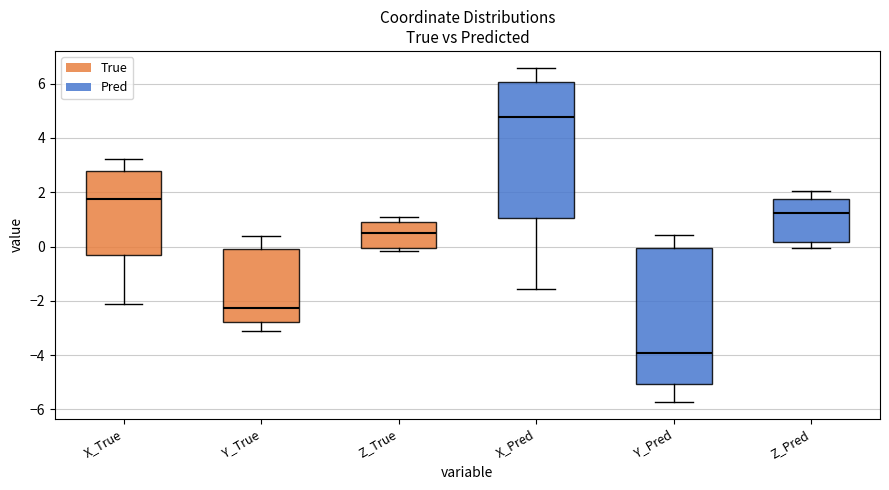

Reading left to right, read every box against the y-axis: the position of its median line, the range the box covers, and the ends of its whiskers. The values are not printed on the chart, so give them approximately, as read against the axis.

X_True: median 1.8, box -0.2 to 2.8, whiskers -2.2 to 3.2
Y_True: median -2.2, box -2.8 to 0.0, whiskers -3.0 to 0.4
Z_True: median 0.6, box 0.0 to 0.8, whiskers -0.2 to 1.0
X_Pred: median 4.8, box 1.0 to 6.0, whiskers -1.6 to 6.6
Y_Pred: median -4.0, box -5.0 to 0.0, whiskers -5.8 to 0.4
Z_Pred: median 1.2, box 0.2 to 1.8, whiskers 0.0 to 2.0